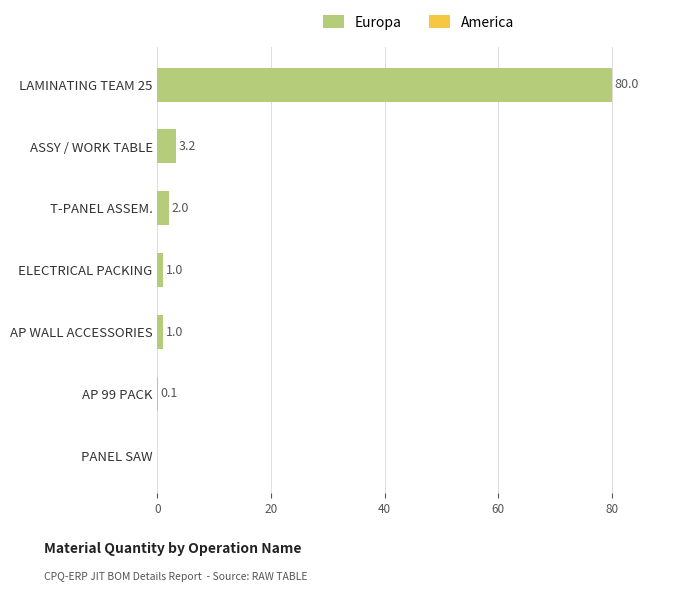

Is it true that the value at T-PANEL ASSEM. is 2.0?

True